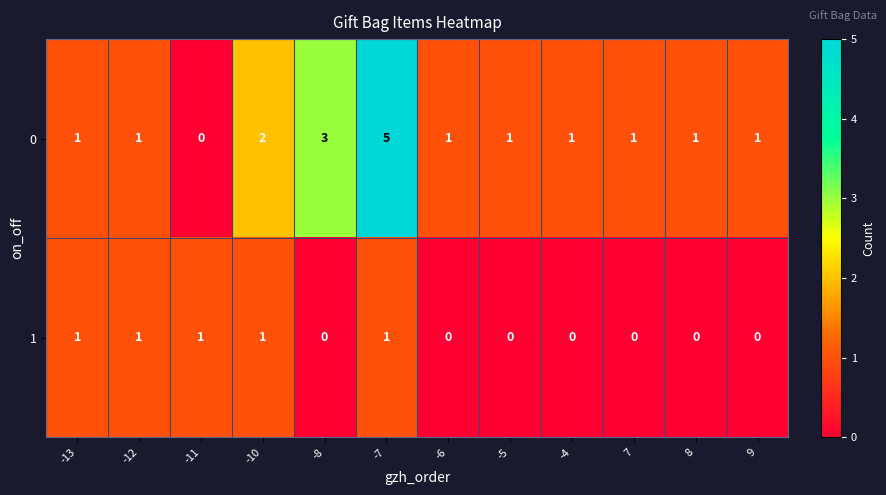

What is the maximum value shown in the chart?

5